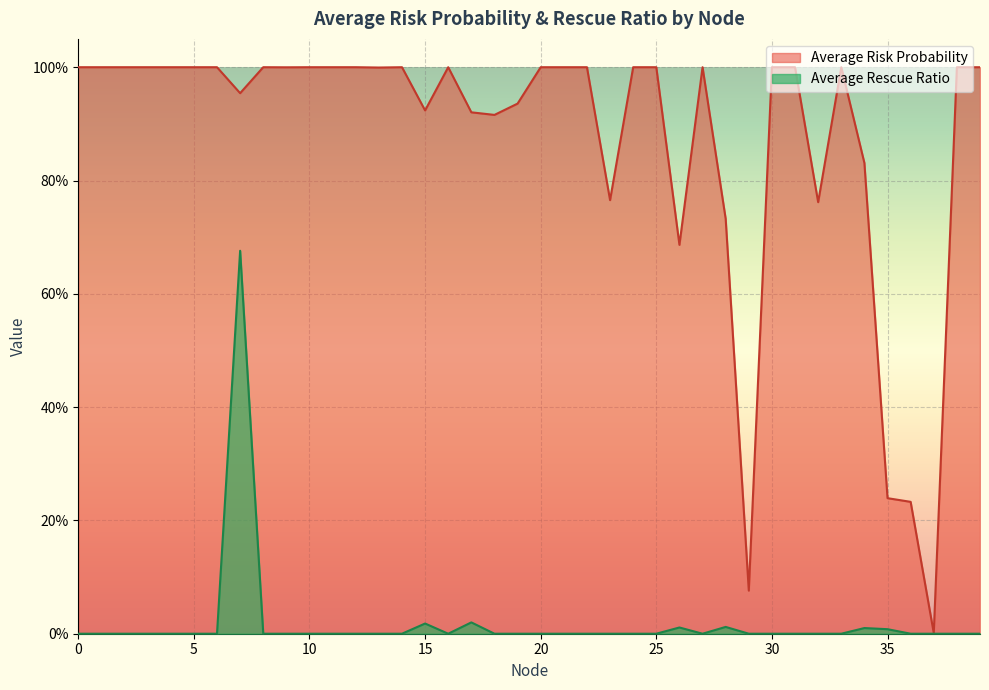

The value of Average Risk Probability at 23 is 0.8. True or false?

True